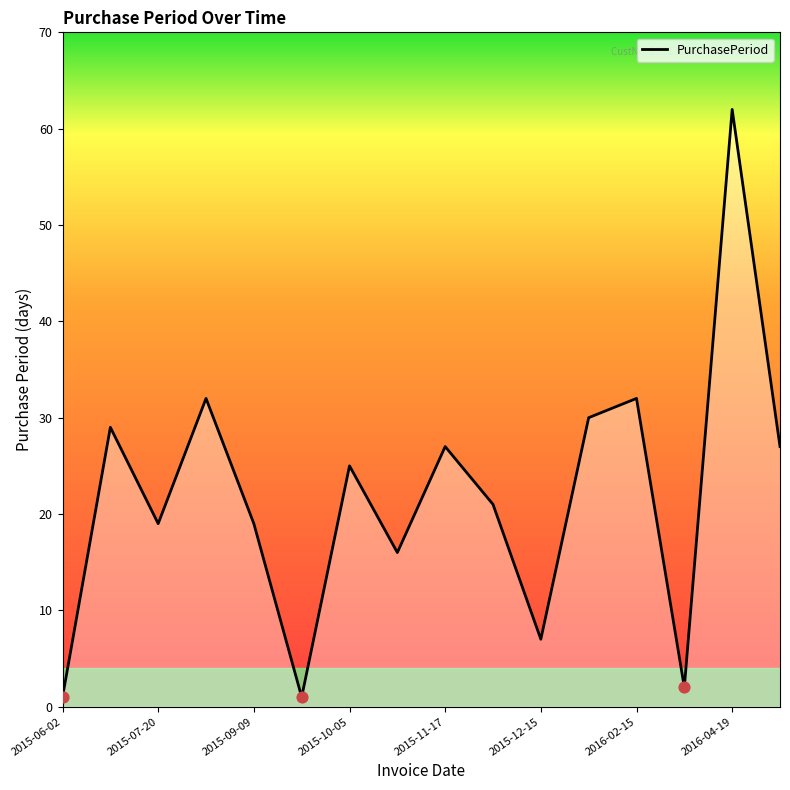

What is the greatest value displayed?

62